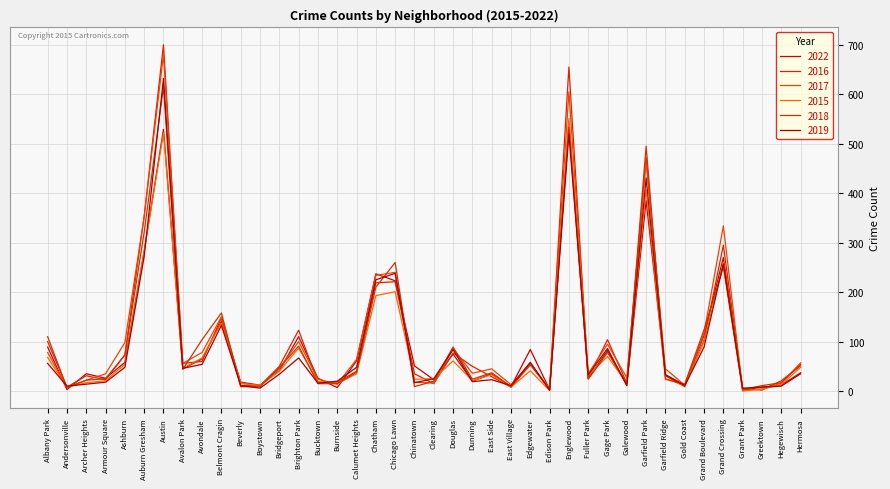

What is the difference between the highest and lowest values at Austin?

178